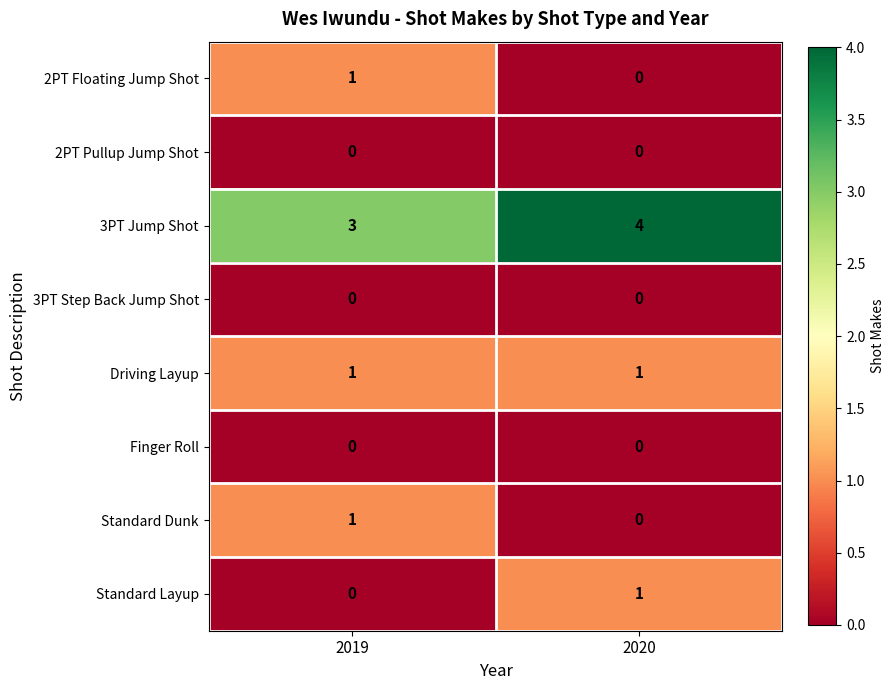

Is the value of 3PT Step Back Jump Shot at 2020 greater than the value of Standard Dunk at 2019?

No